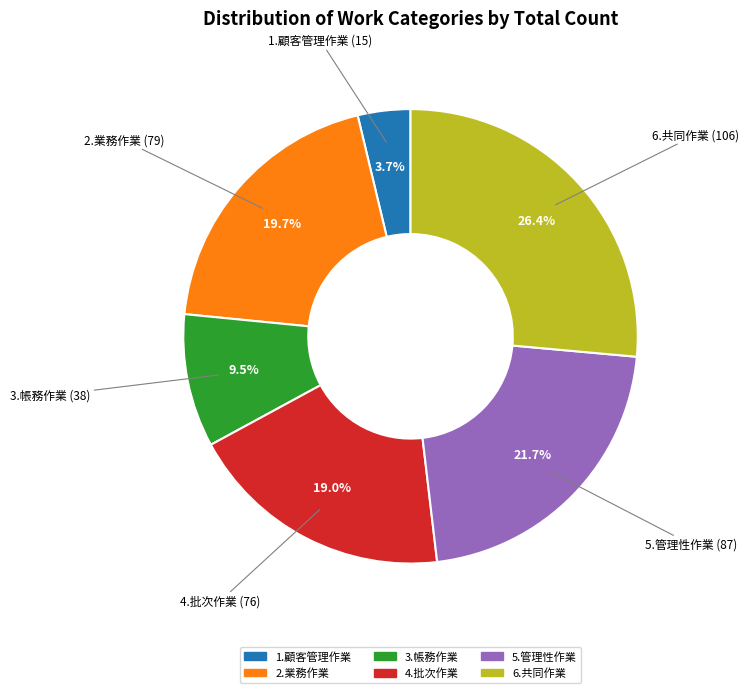

Is there a majority slice in this chart?

No